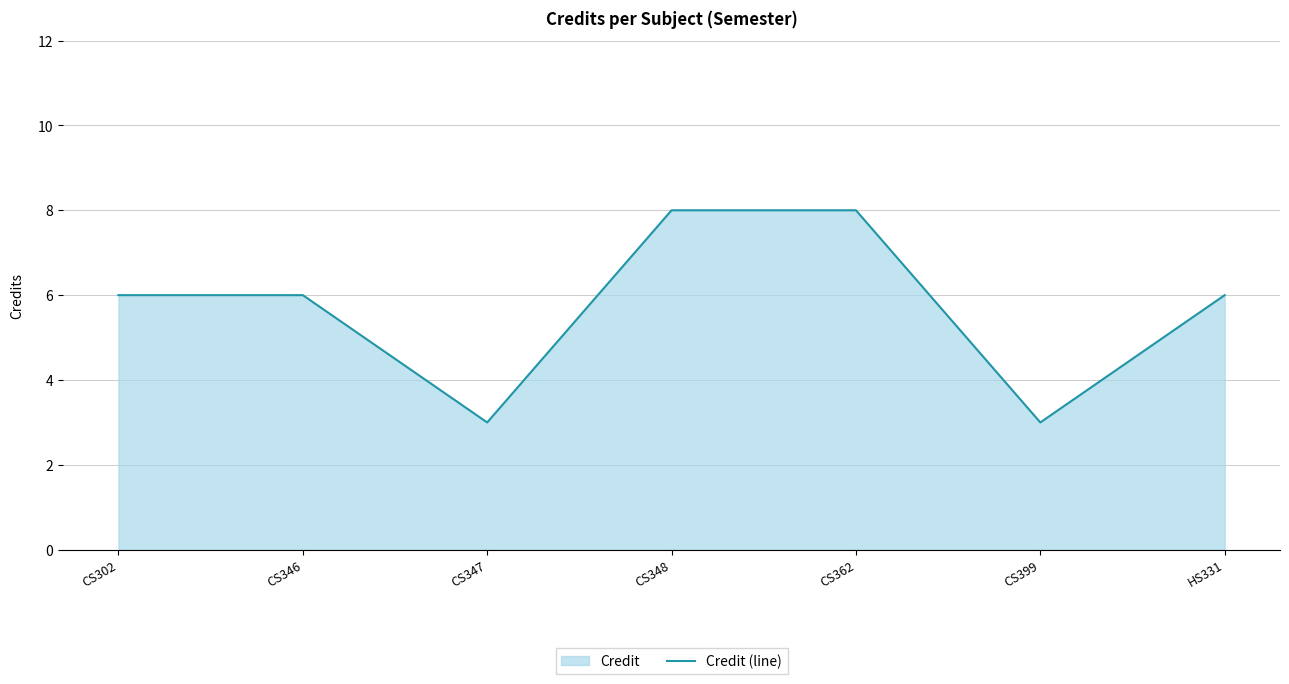

How many data points are above 6?

2